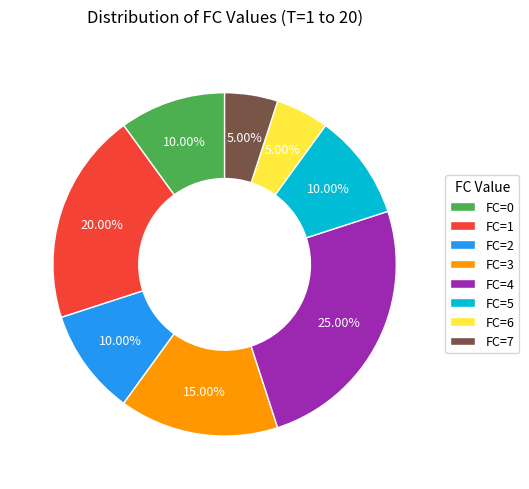

Count the number of slices in the pie.

8